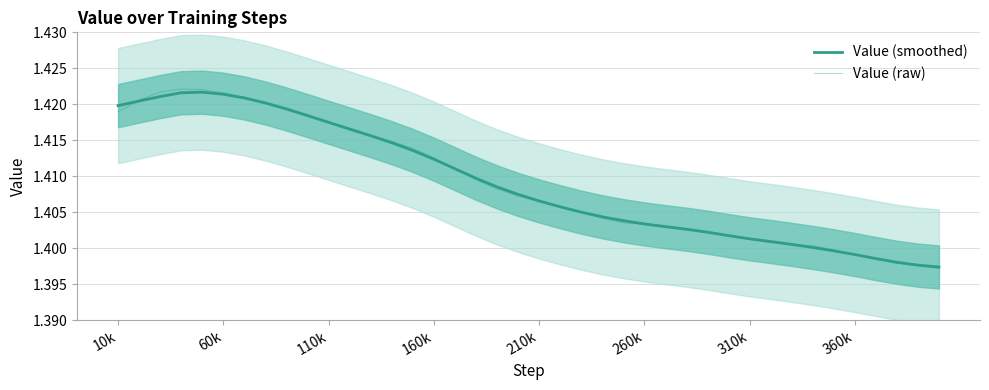

What is the value of the Value (raw) point at the 34th from the left?

1.4